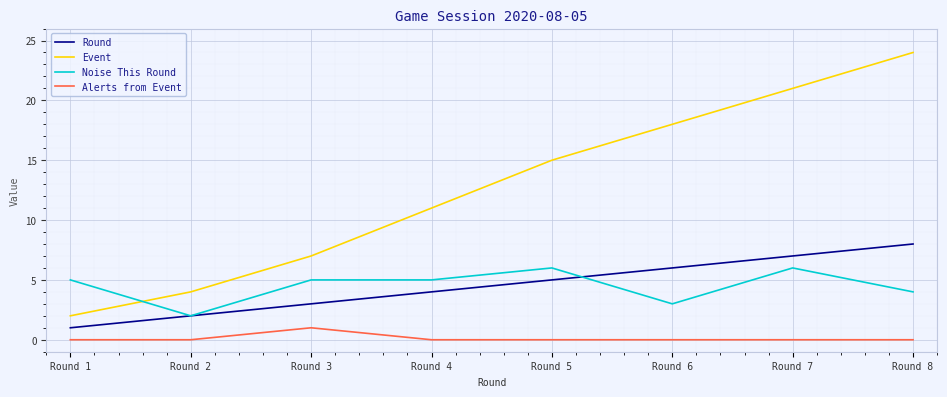

What is the maximum value shown in the chart?

24